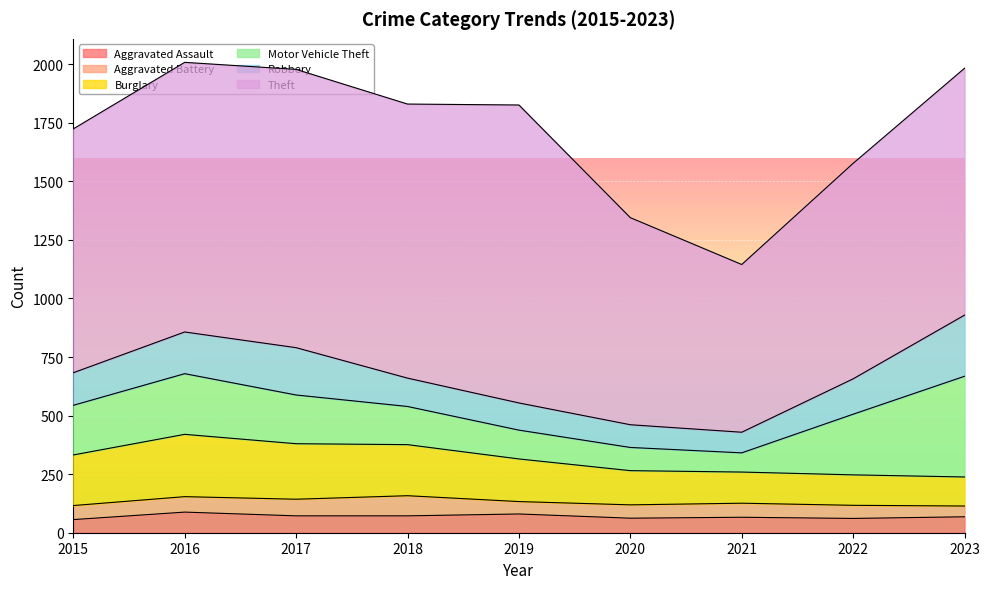

Is it true that Aggravated Battery equals 66 at 2016?

True